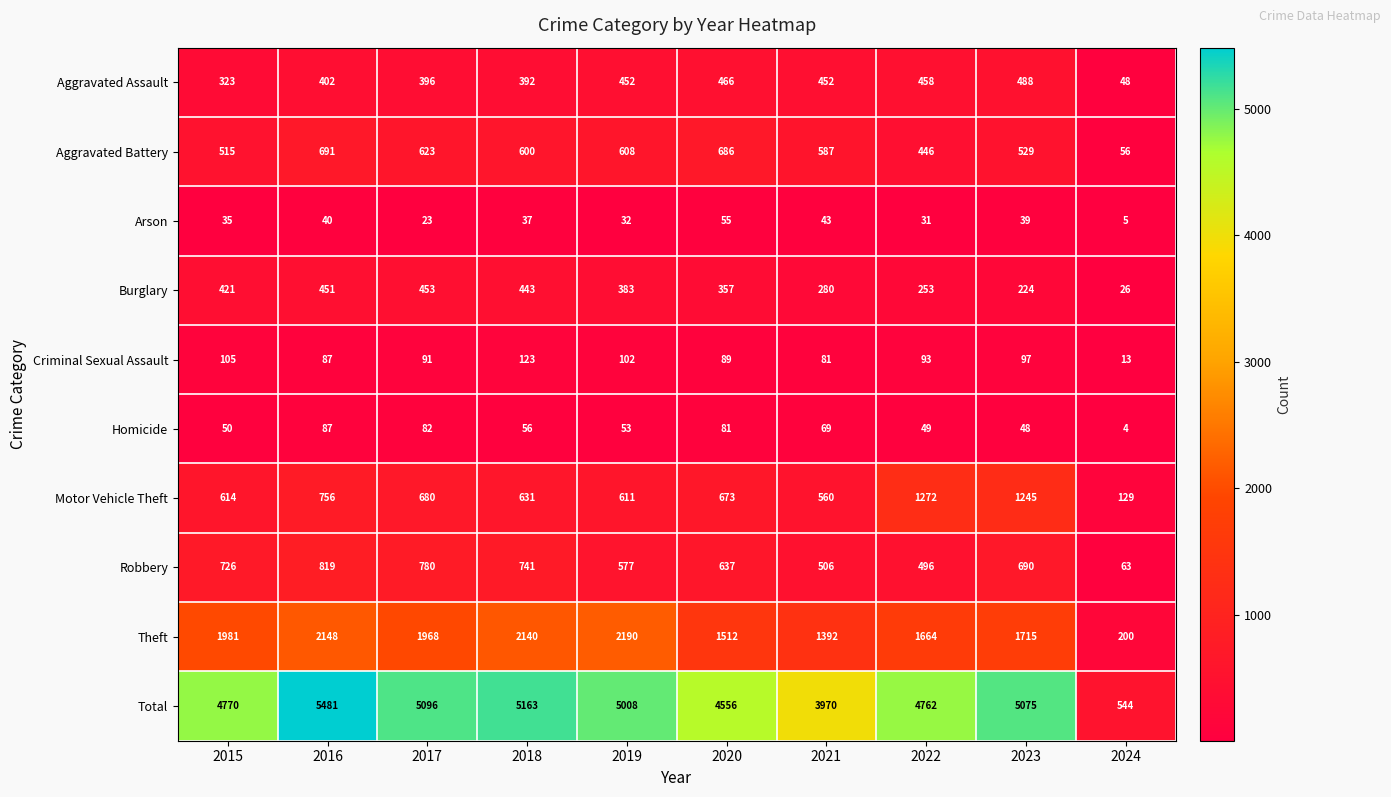

Which label corresponds to the largest value in the chart?

2016